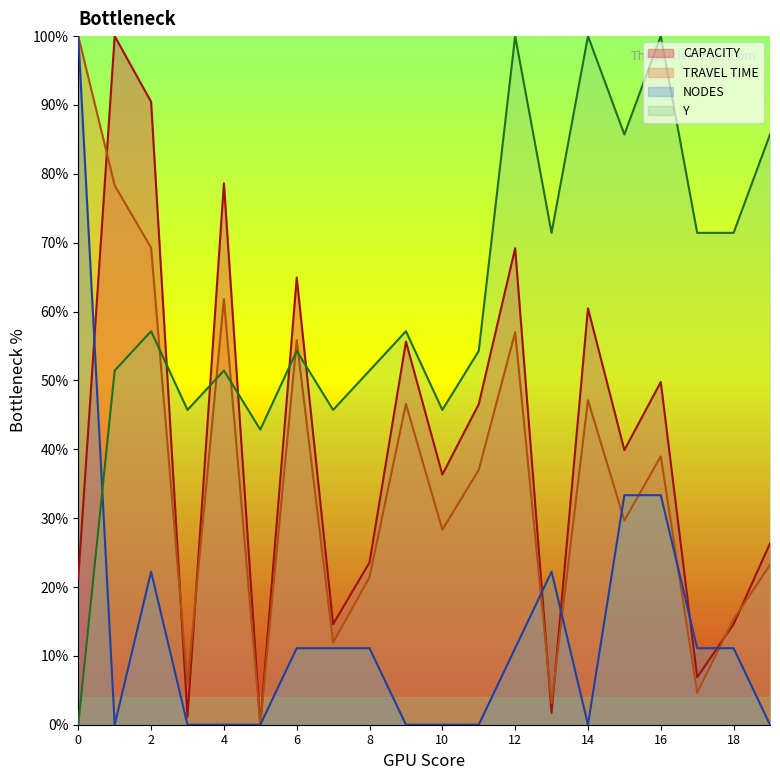

What are all the series names shown in the legend?

CAPACITY, TRAVEL TIME, NODES, Y